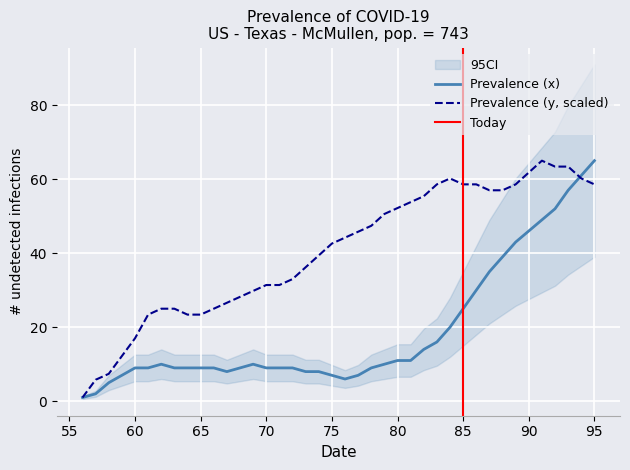

Does the chart display data point markers on the line(s)?

No